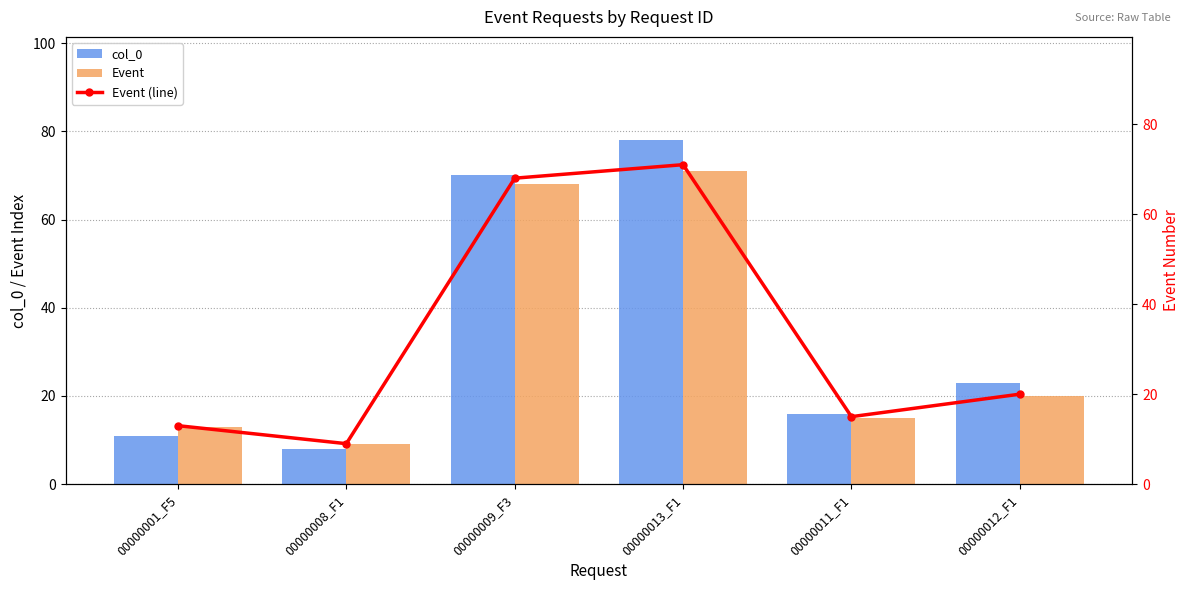

Which series changed the most between 00000009_F3 and 00000012_F1?

Event